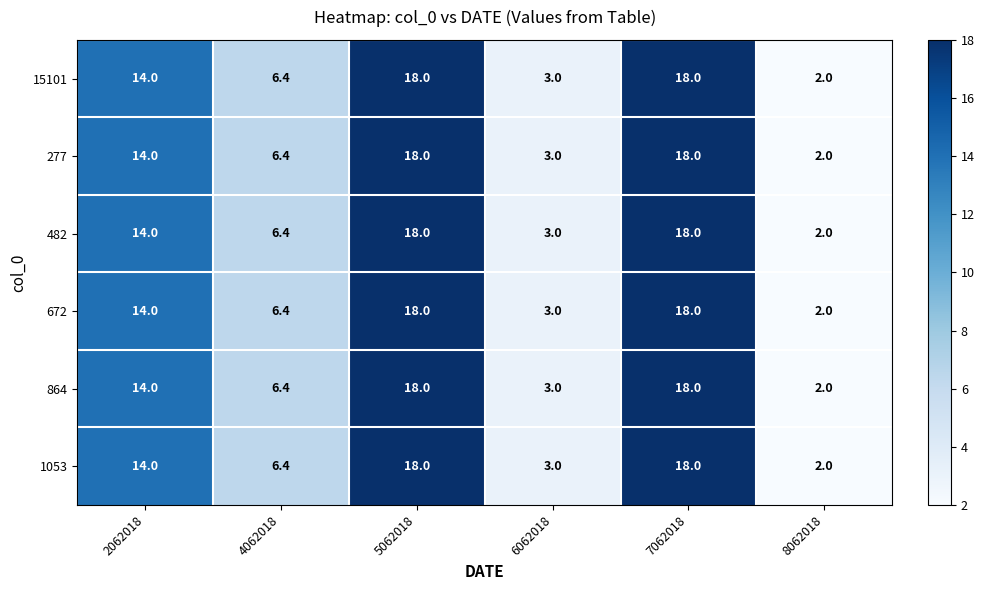

What is the minimum value for 672?

2.0